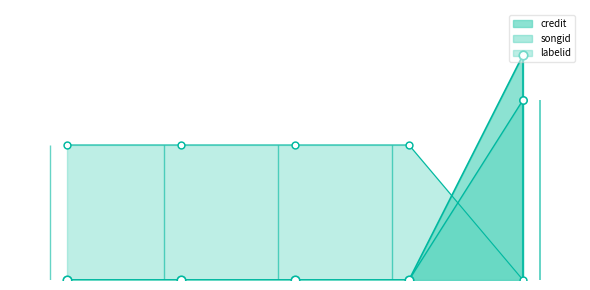

What is the total value across all series at 0?

60